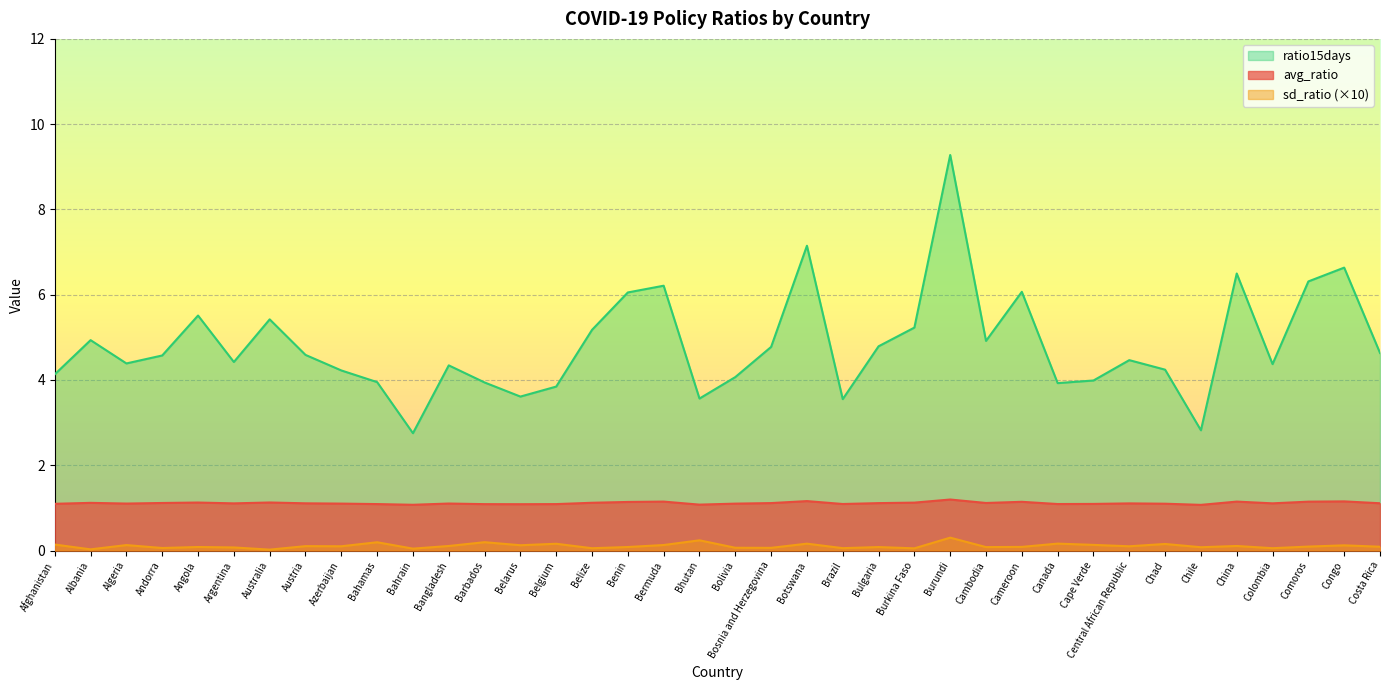

True or false: sd_ratio and avg_ratio intersect in this chart.

False